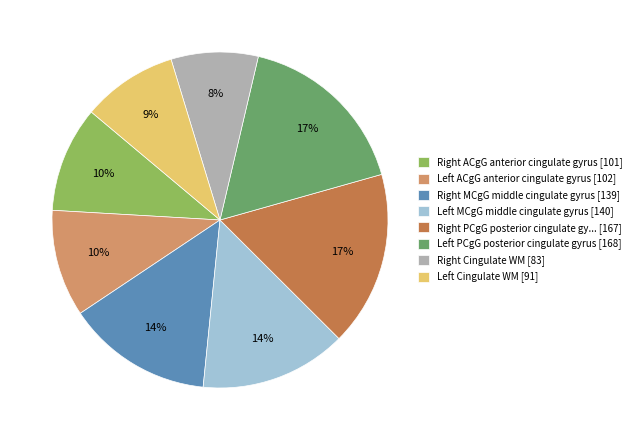

Which slice is the smallest?

Right Cingulate WM [83]